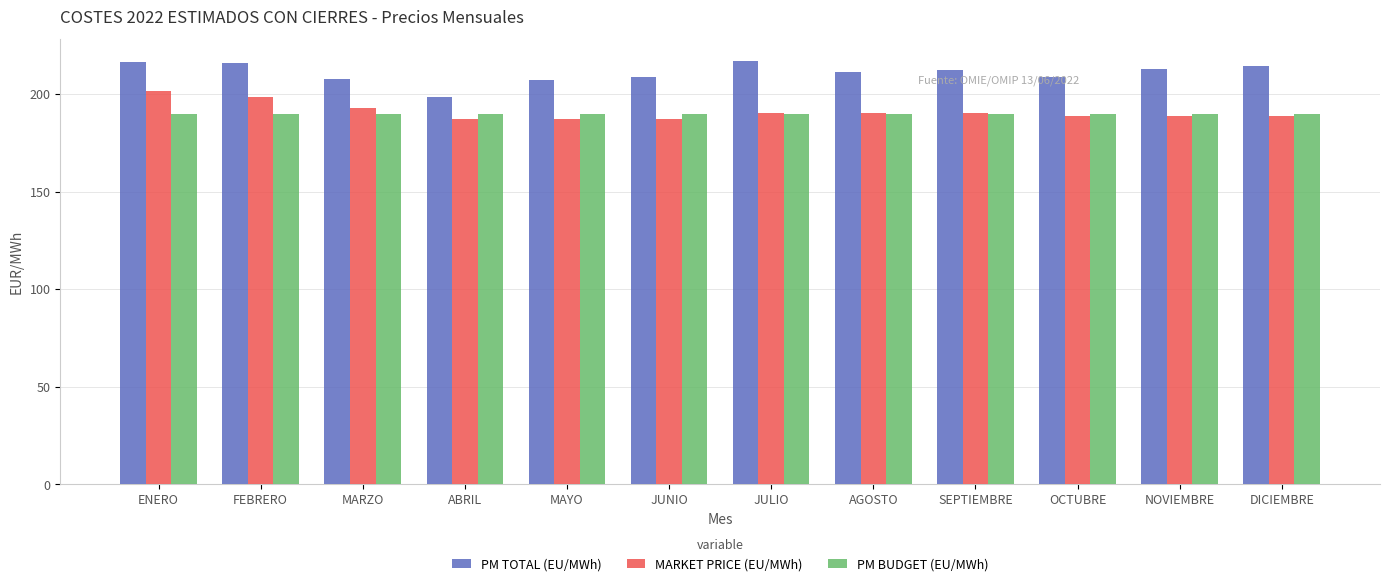

Count the MARKET PRICE (EU/MWh) values in the range 189 to 193.

7